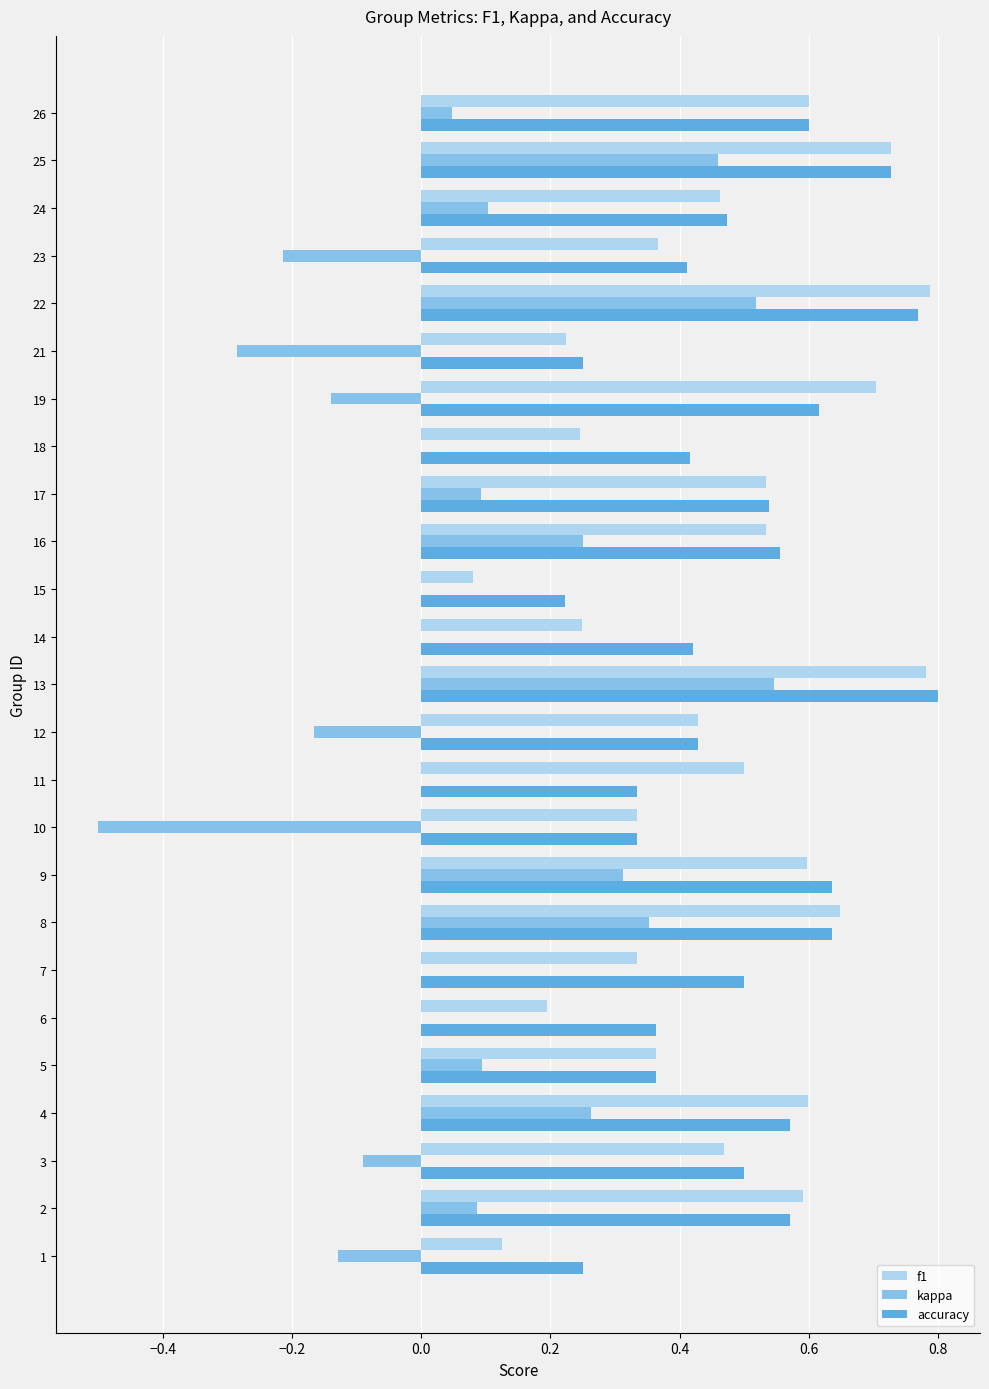

What is the total value across all series at 3?

0.9